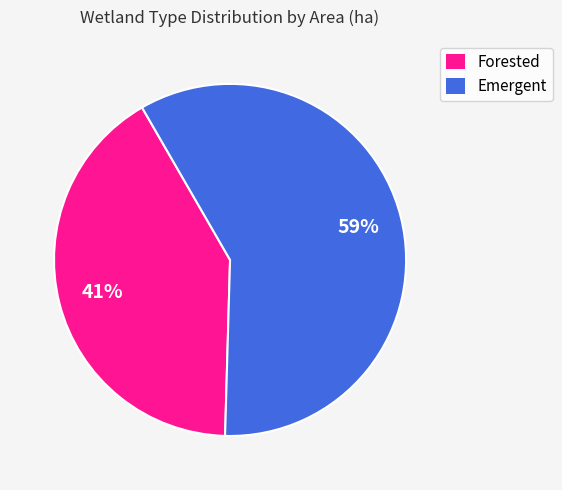

Between Emergent and Forested, which is larger?

Emergent